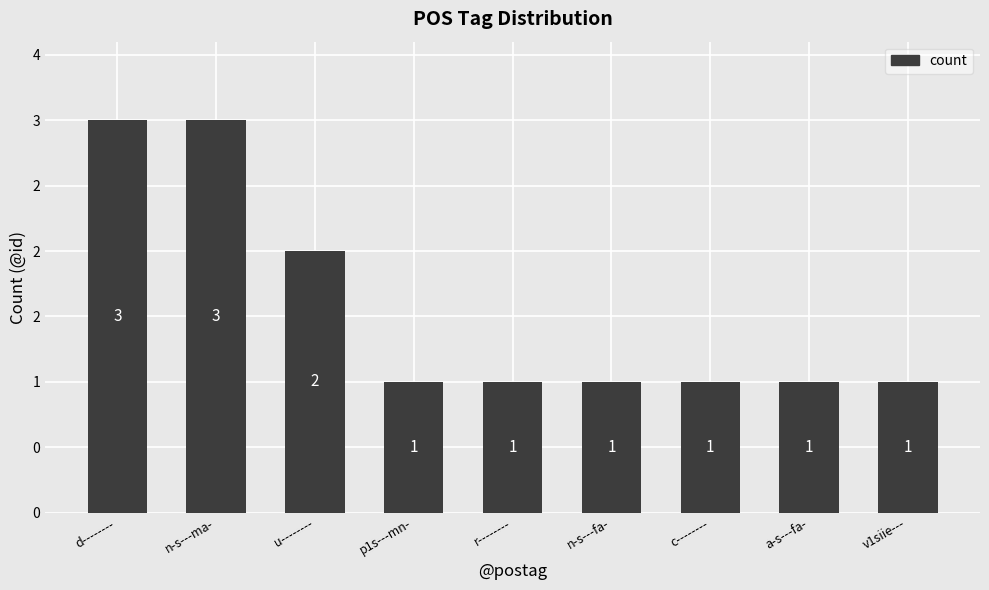

What position from the right is u--------?

7